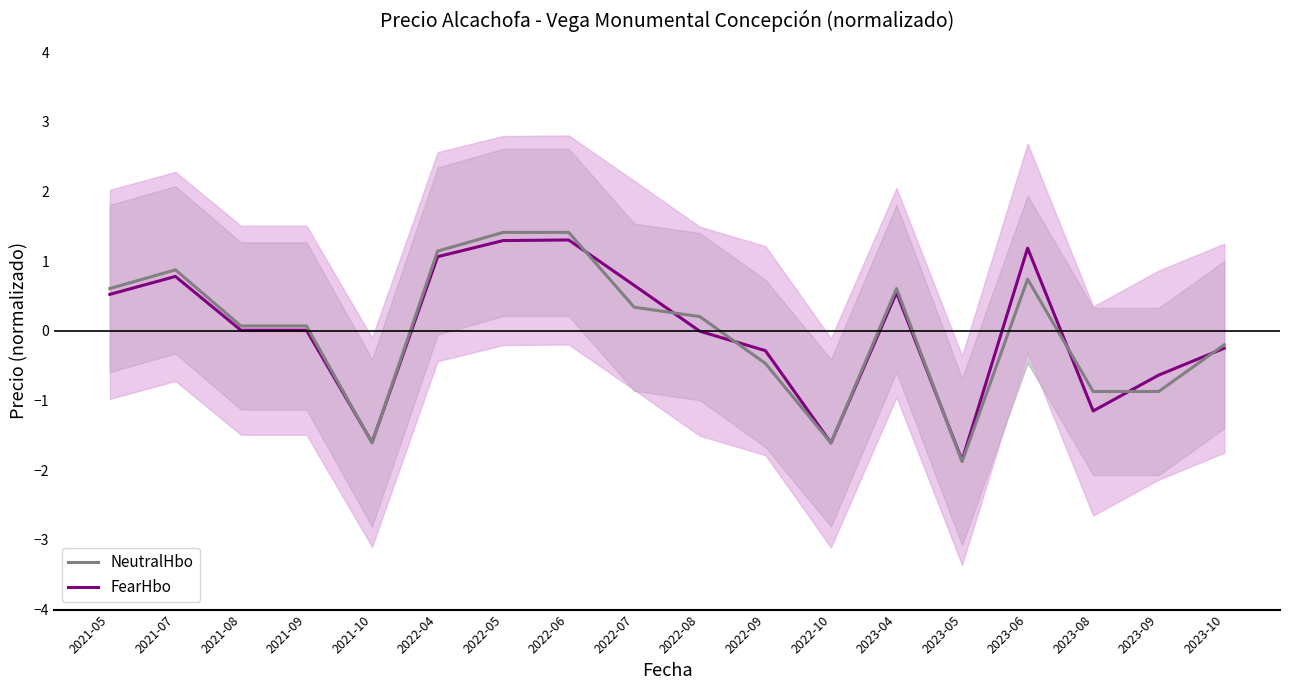

True or false: NeutralHbo and FearHbo cross at least once.

True